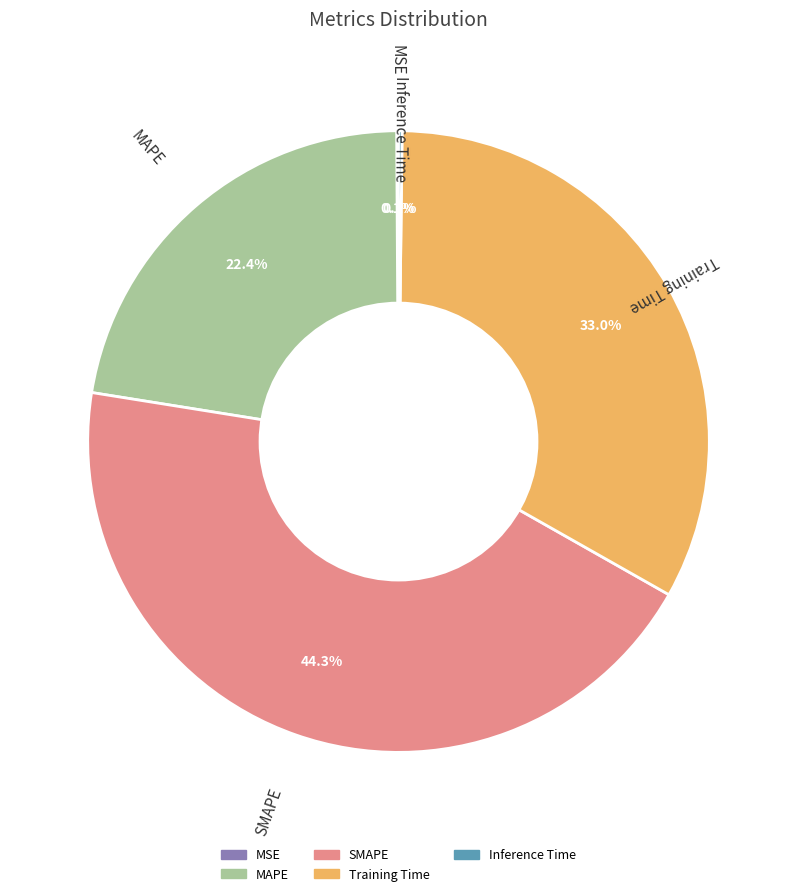

Combined, what portion of the pie is Training Time and SMAPE?

77.3%